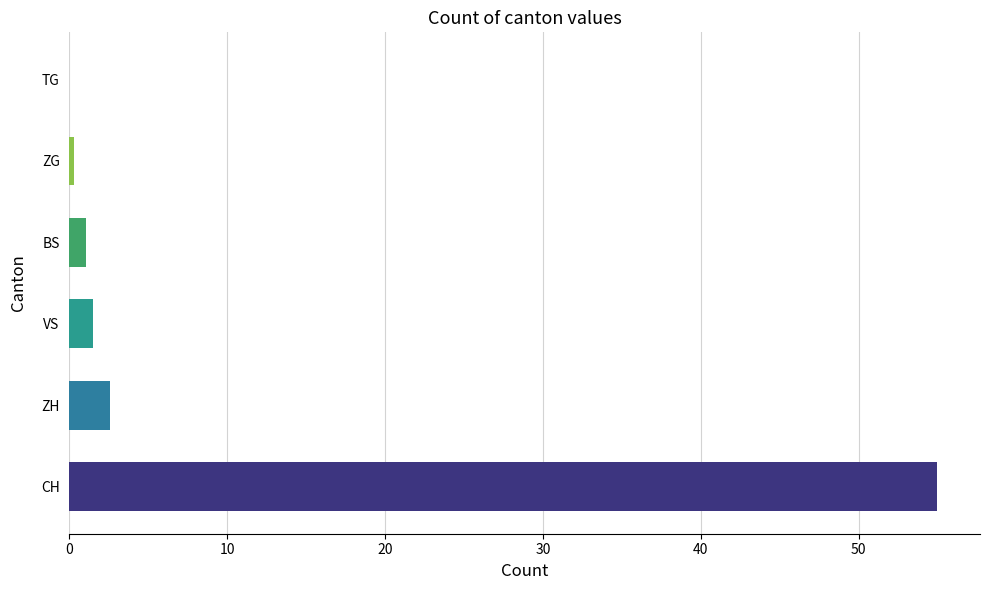

How many series are shown in this chart?

1